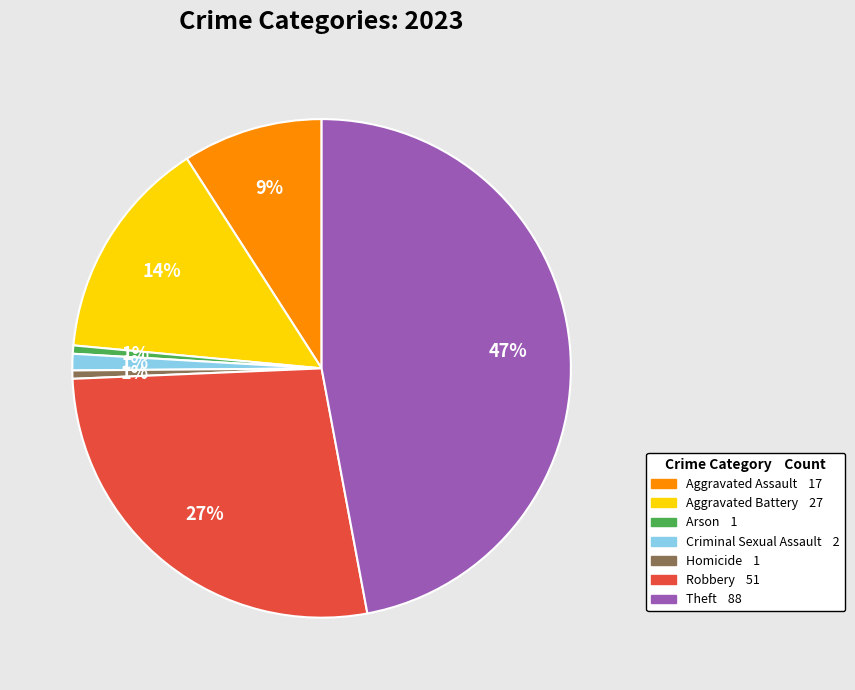

True or false: Robbery accounts for 27% of the total.

True